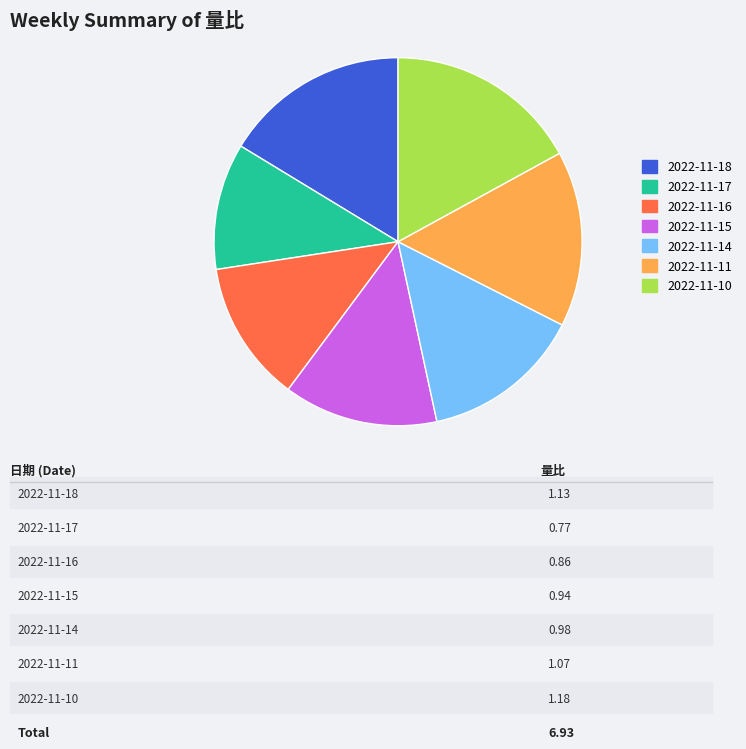

What is the ratio of the value at 2022-11-17 to the value at 2022-11-11?

0.7